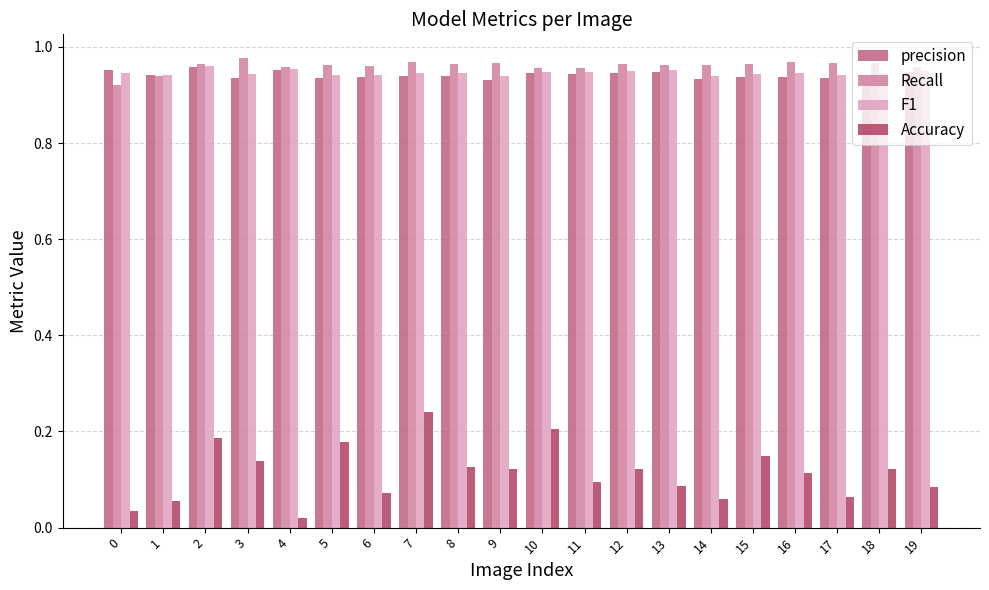

At how many categories does at least one series exceed 0?

20